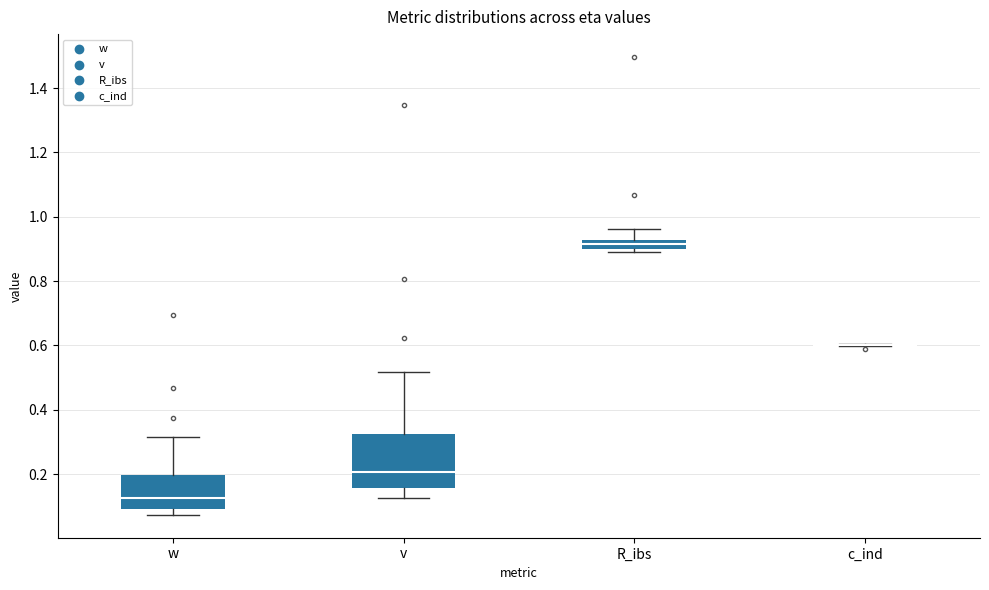

Comparing the boxes themselves (not the whiskers), which one is the tallest?

v